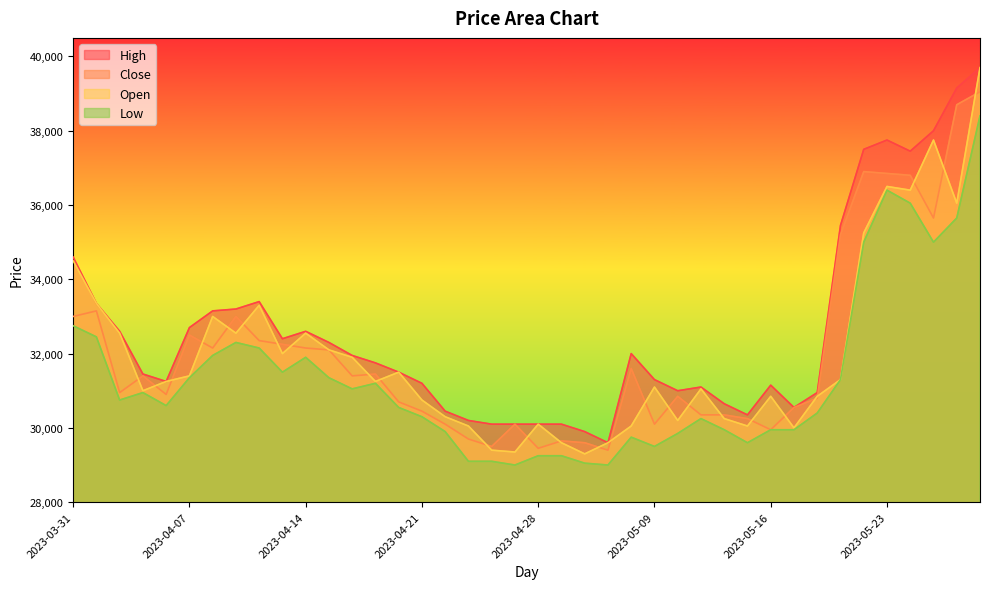

How many values in the Close series are below 31400?

20